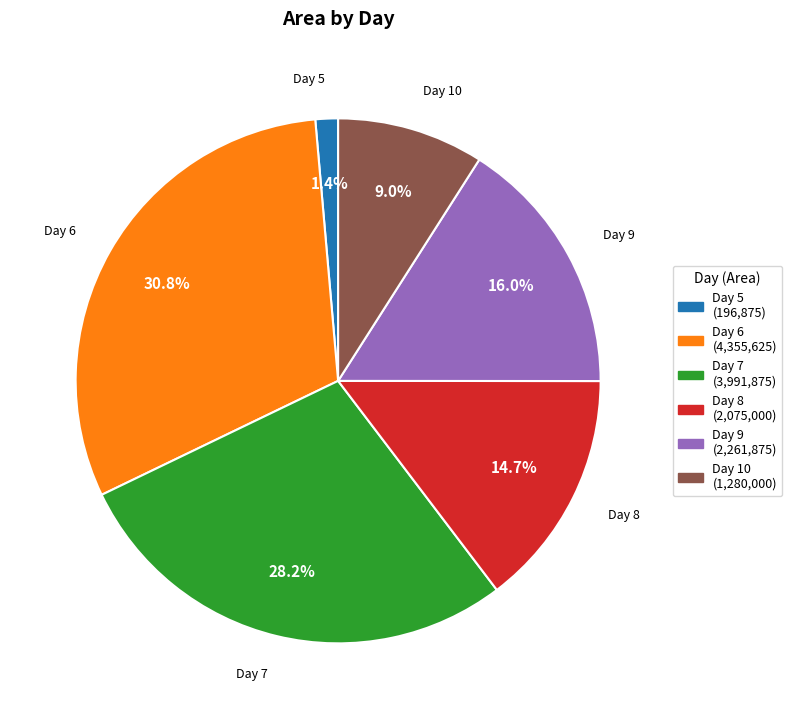

Which category has the smallest portion of the pie?

Day 5 (196,875)